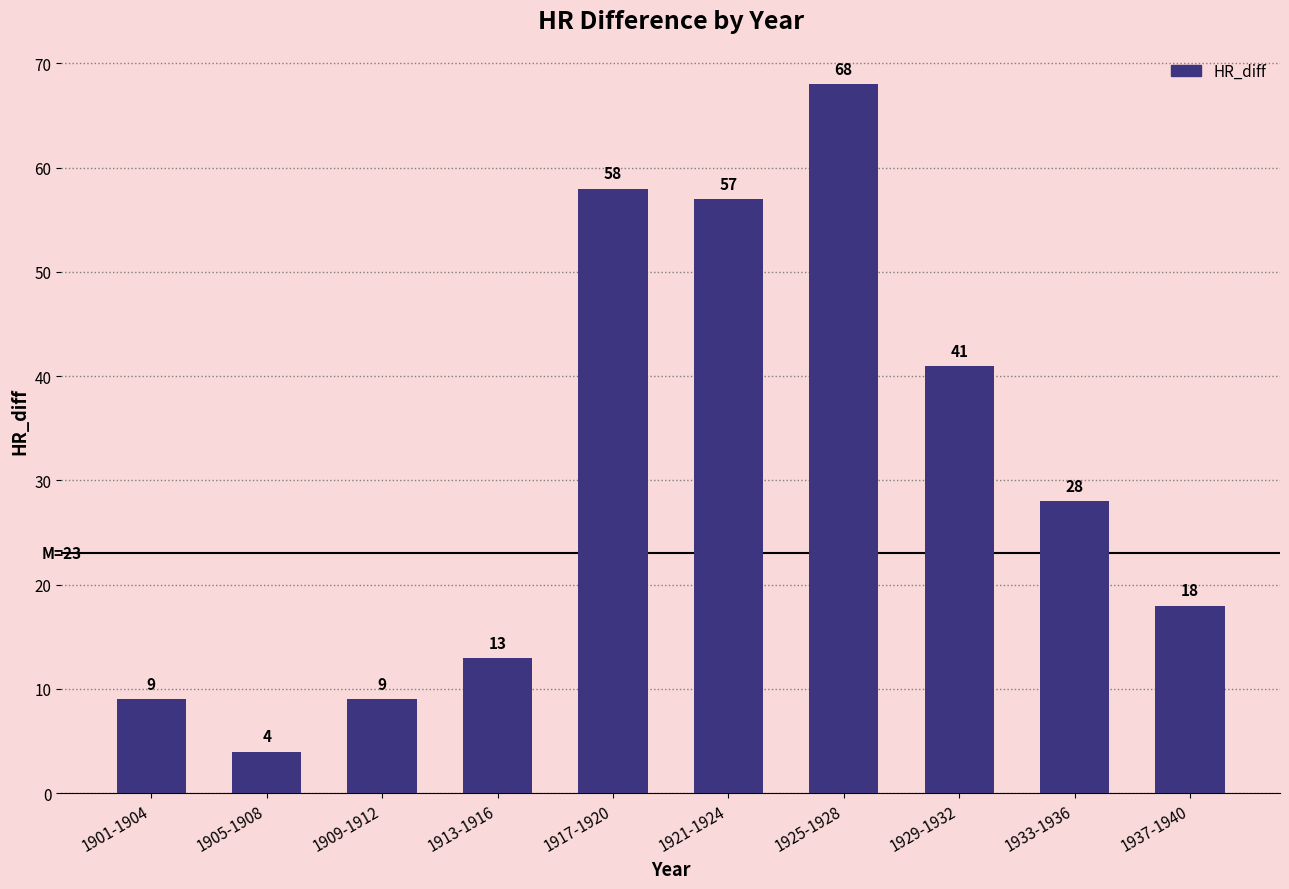

True or false: the data shows 11 at 1929-1932.

False